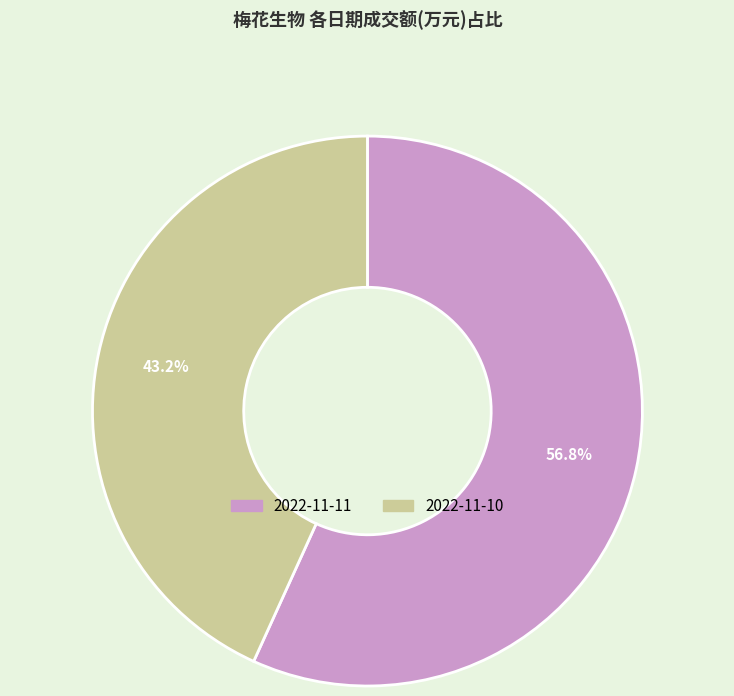

Is there any slice that represents more than half of the pie?

Yes